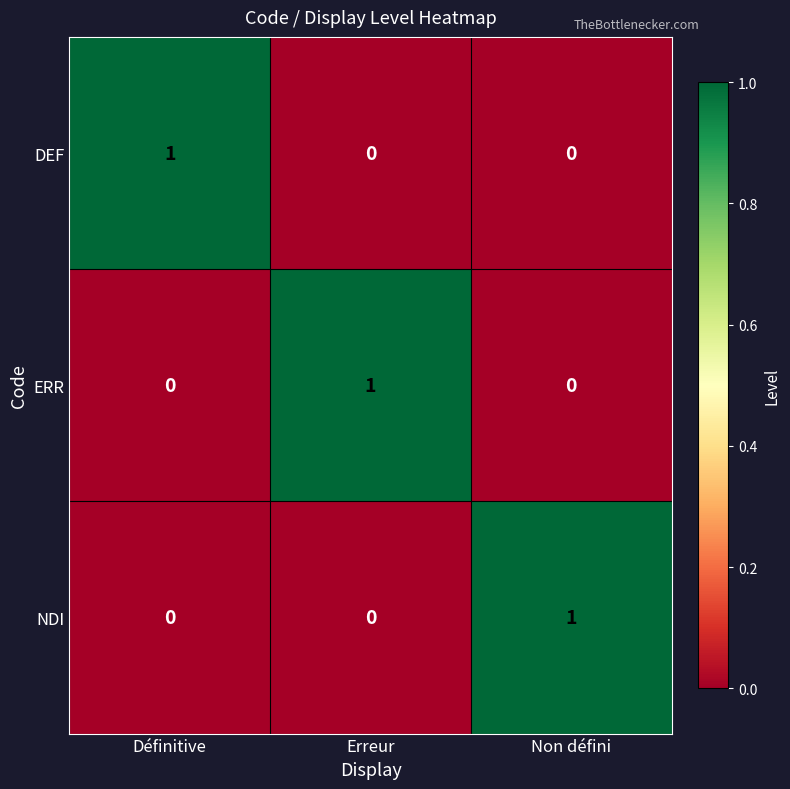

Reading left to right, transcribe all the data shown in this chart.

DEF: Définitive=1	Erreur=0	Non défini=0
ERR: Définitive=0	Erreur=1	Non défini=0
NDI: Définitive=0	Erreur=0	Non défini=1